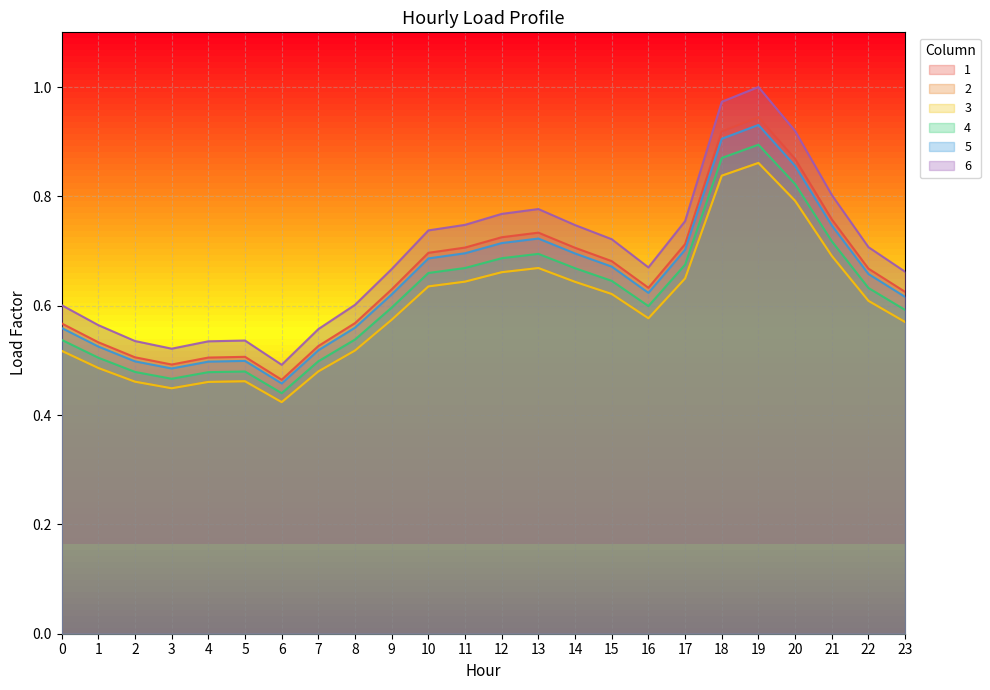

At how many categories does at least one series exceed 0?

24